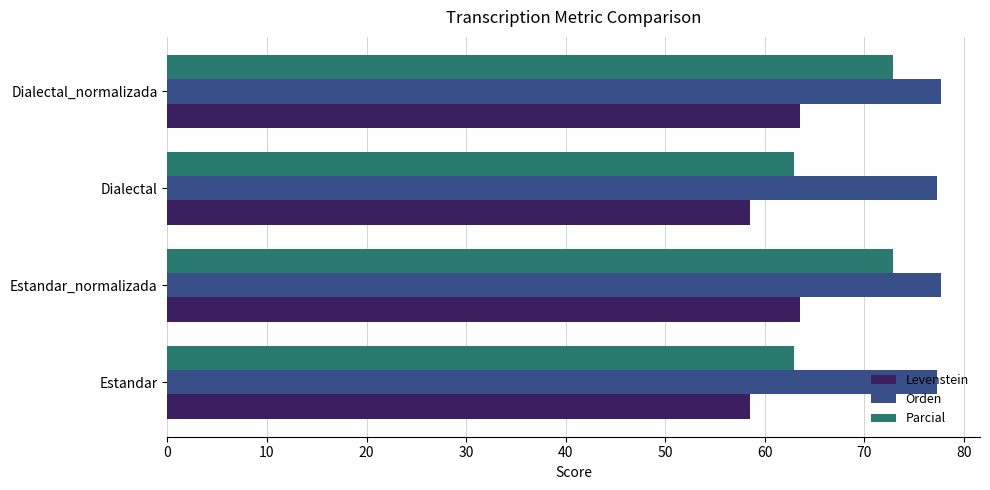

Which series has the largest range (max minus min)?

Parcial